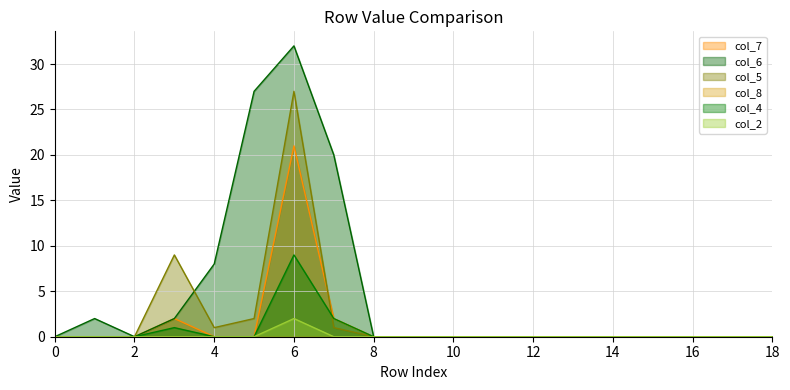

The col_6 series shows 0 at 10. True or false?

True